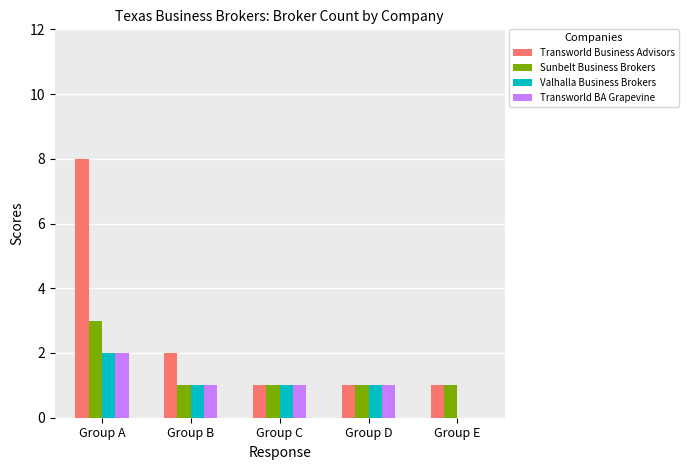

What is the maximum value shown in the chart?

8